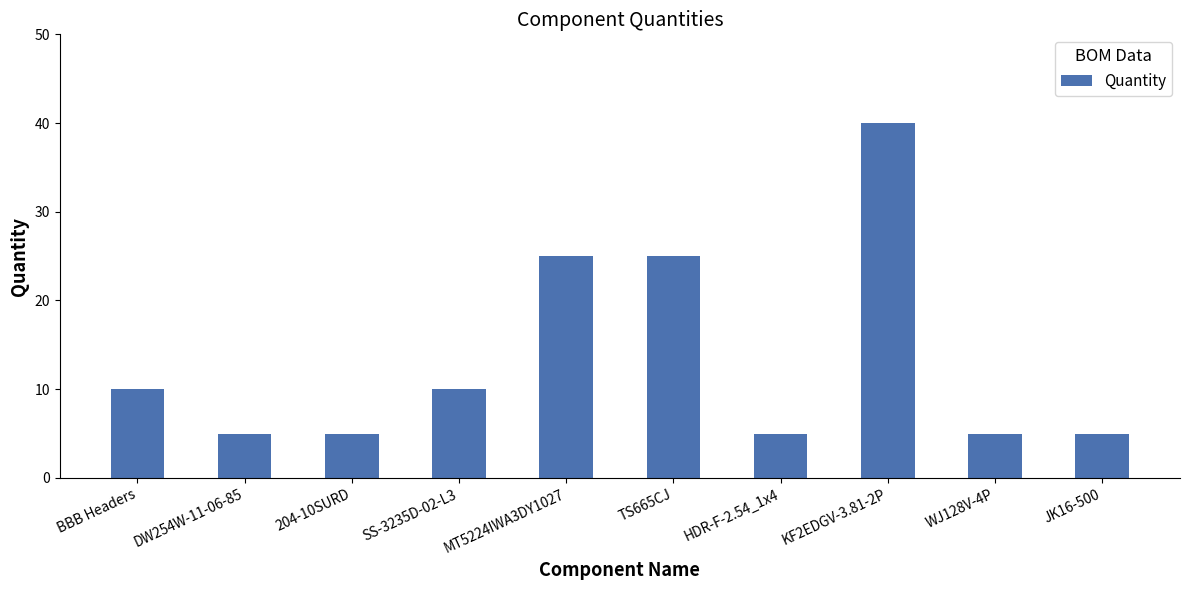

What is the difference between the maximum and minimum values?

35